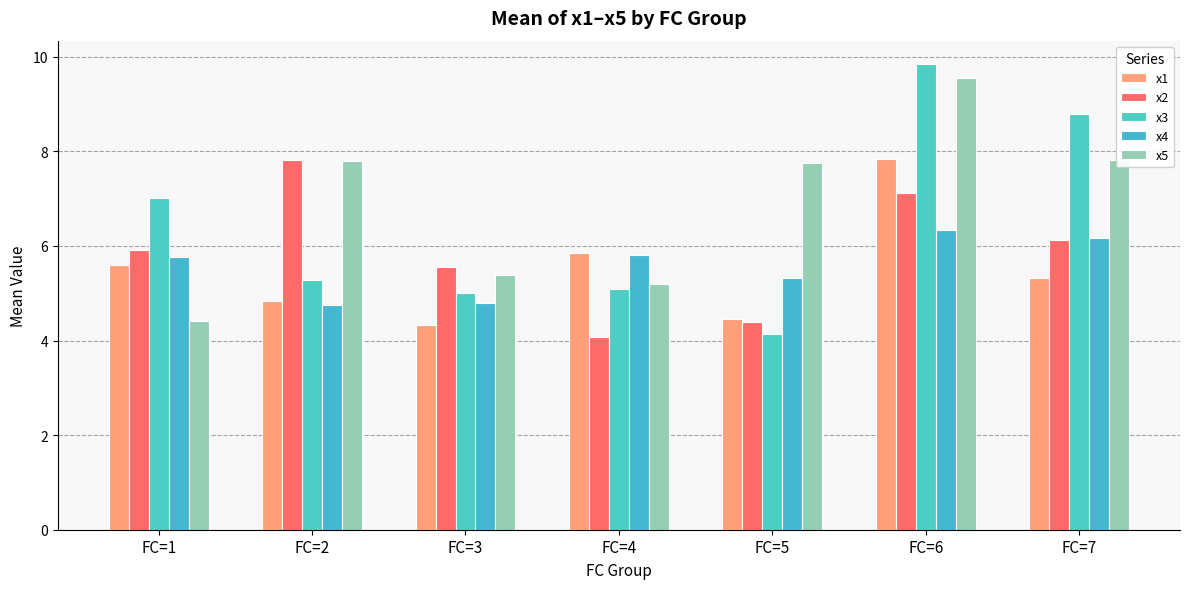

Count the number of categories in the chart.

7